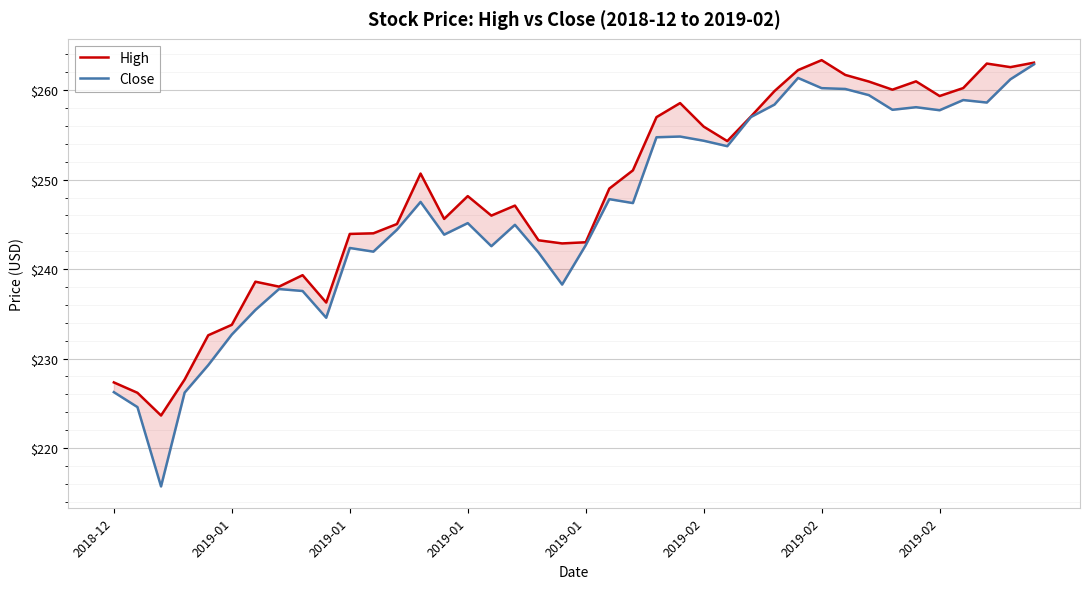

What are all the series names shown in the legend?

High, Close